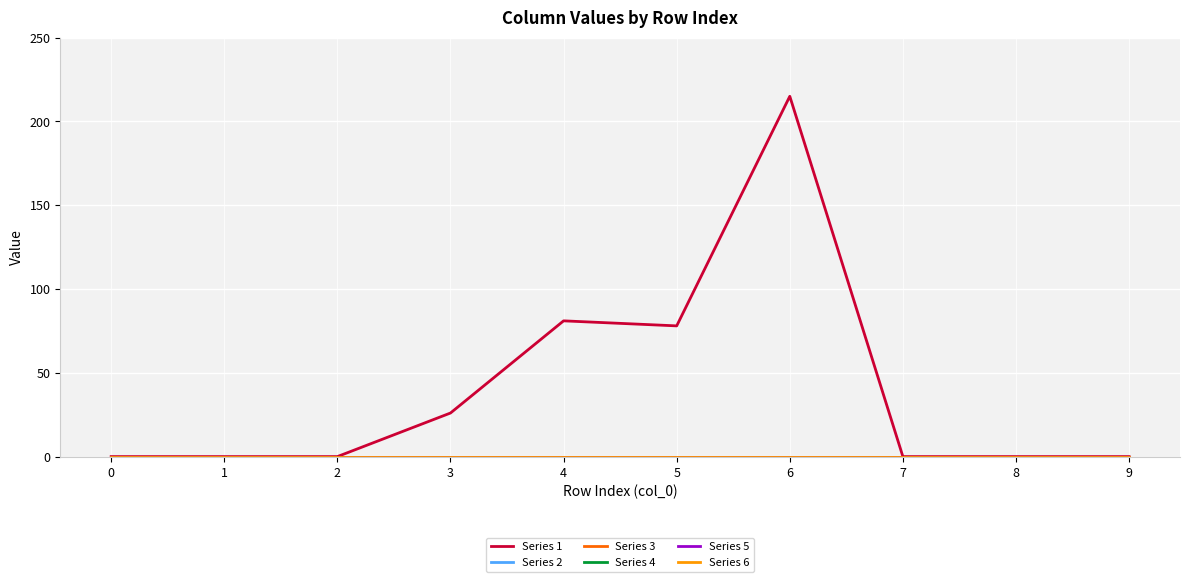

List the series in order of their peak value, highest first.

Series 1, Series 2, Series 3, Series 4, Series 5, Series 6